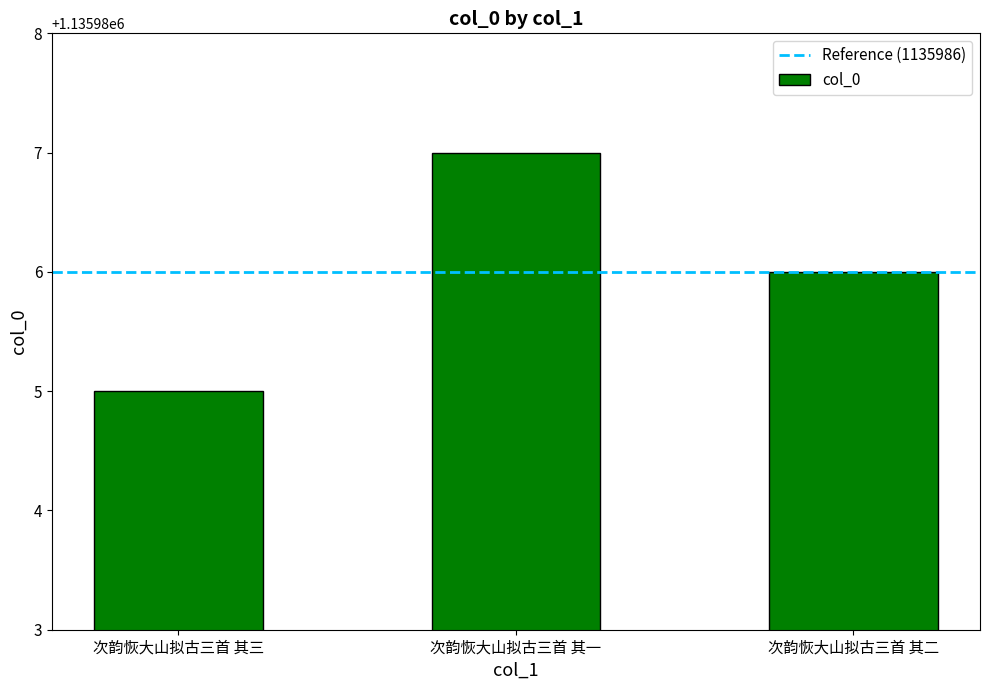

Rank the categories by value from highest to lowest.

次韵恢大山拟古三首 其一, 次韵恢大山拟古三首 其二, 次韵恢大山拟古三首 其三